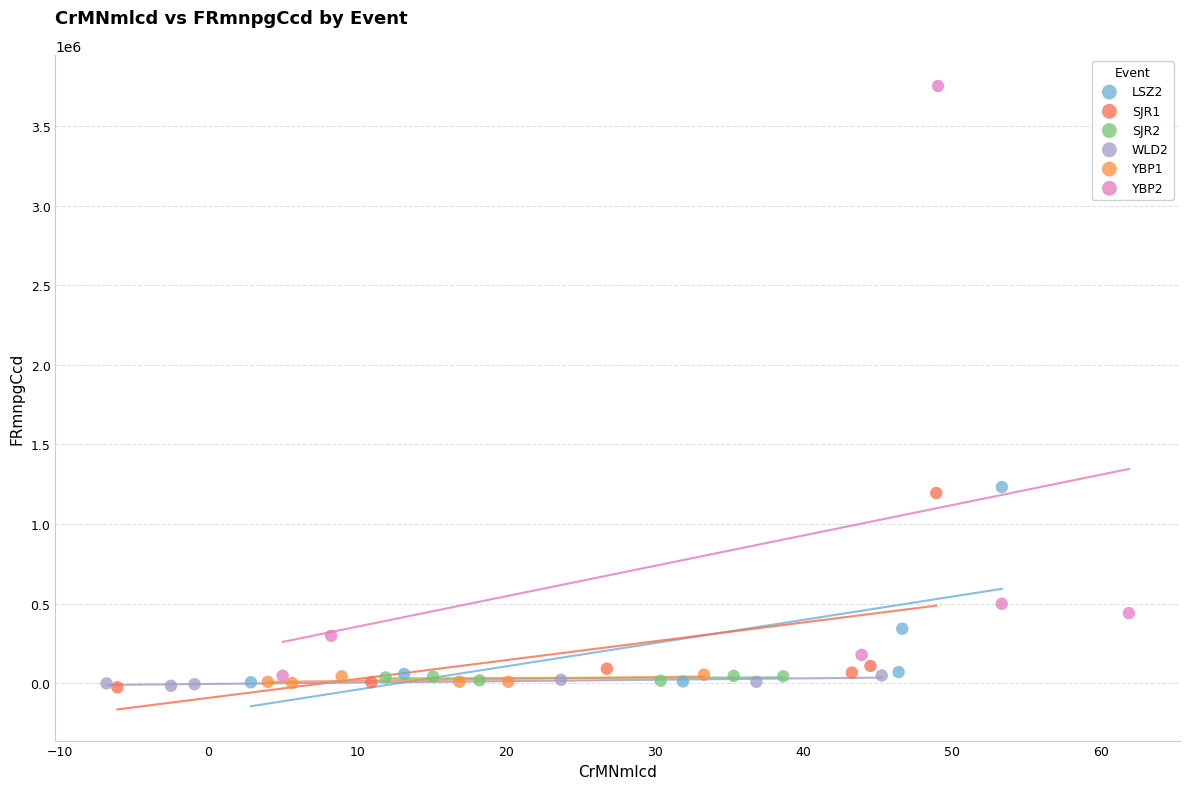

Which series reaches the maximum Y coordinate?

YBP2